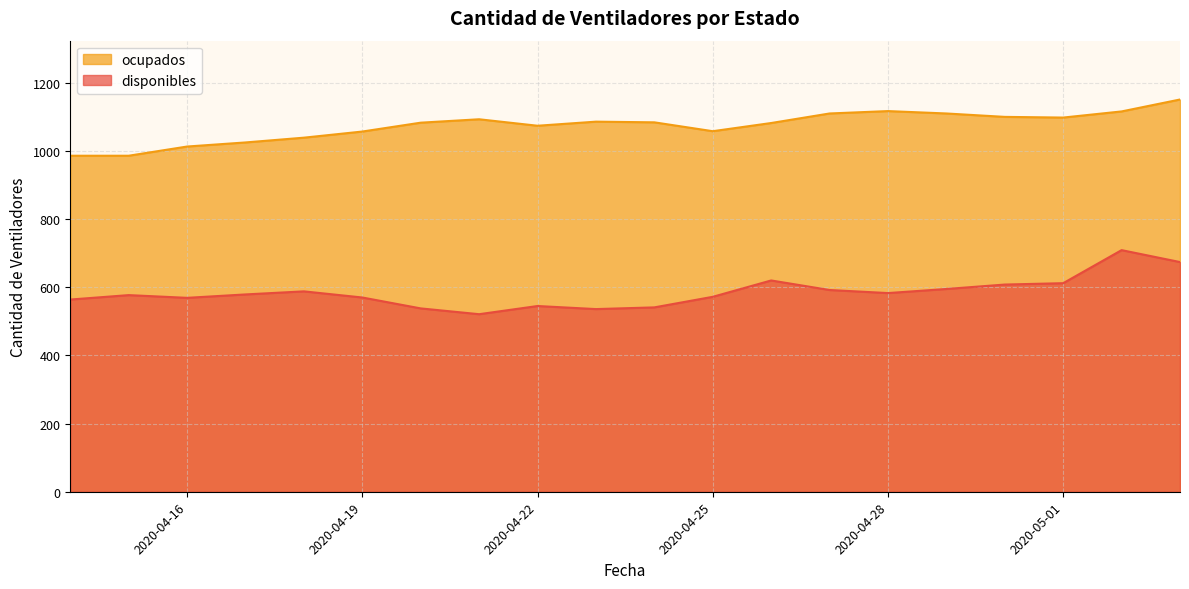

Rank the categories by ocupados value from highest to lowest.

2020-05-03, 2020-04-28, 2020-05-02, 2020-04-27, 2020-04-29, 2020-04-30, 2020-05-01, 2020-04-21, 2020-04-23, 2020-04-24, 2020-04-20, 2020-04-26, 2020-04-22, 2020-04-25, 2020-04-19, 2020-04-18, 2020-04-17, 2020-04-16, 2020-04-14, 2020-04-15